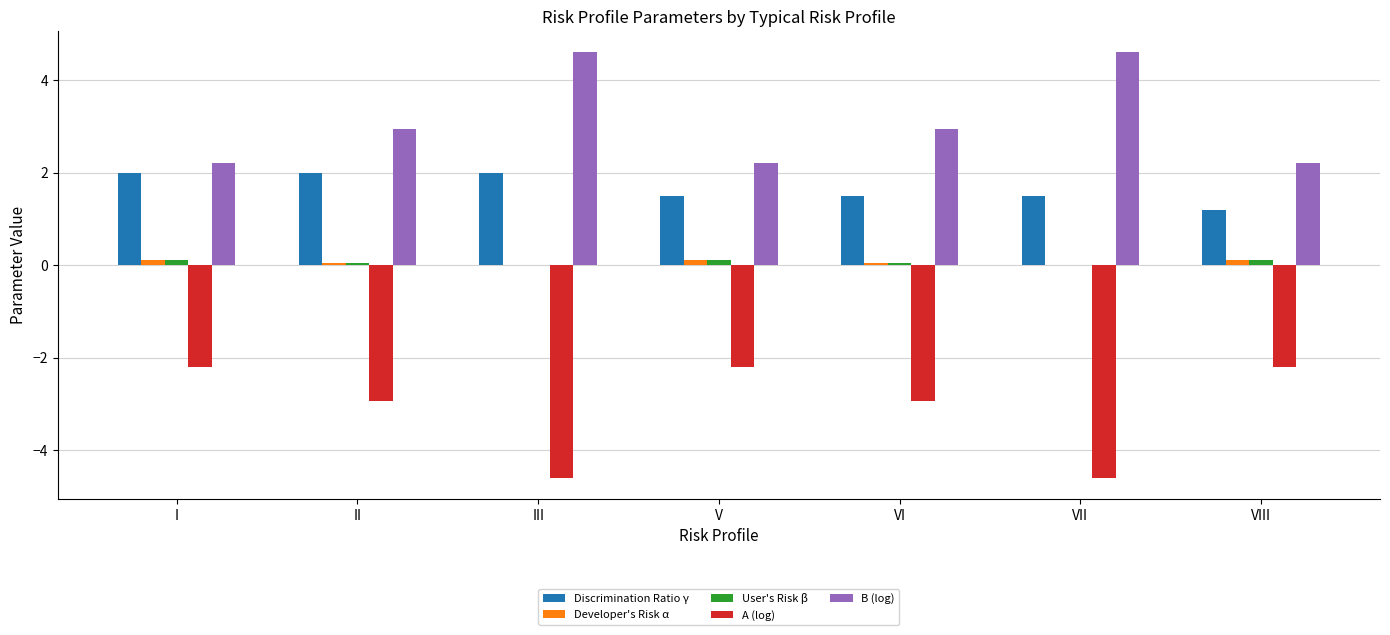

What is the sum of all A (log) values?

-21.7